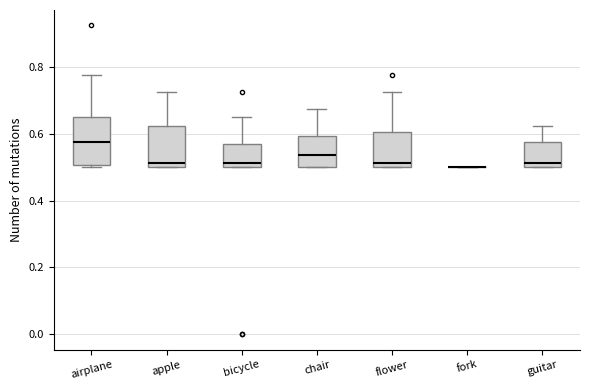

Reading left to right, transcribe this box plot: for each box, give where its median line is, the range the box spans, and where its two whiskers end, as read against the y-axis. The values are not printed on the chart, so give them approximately, as read against the axis.

airplane: median 0.58, box 0.50 to 0.66, whiskers 0.50 (just below the box's lower edge) to 0.78
apple: median 0.52, box 0.50 to 0.62, whiskers 0.50 to 0.72
bicycle: median 0.52, box 0.50 to 0.56, whiskers 0.50 to 0.66
chair: median 0.54, box 0.50 to 0.60, whiskers 0.50 to 0.68
flower: median 0.52, box 0.50 to 0.60, whiskers 0.50 to 0.72
fork: box collapsed to a line at 0.50, whiskers 0.50 to 0.50
guitar: median 0.52, box 0.50 to 0.58, whiskers 0.50 to 0.62